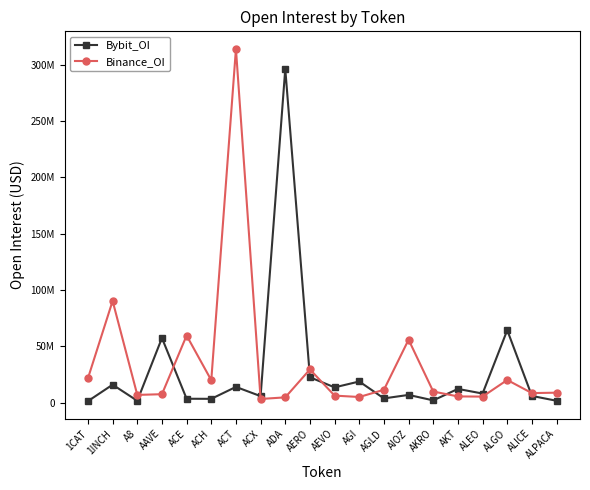

What position from the right is ALICE?

2